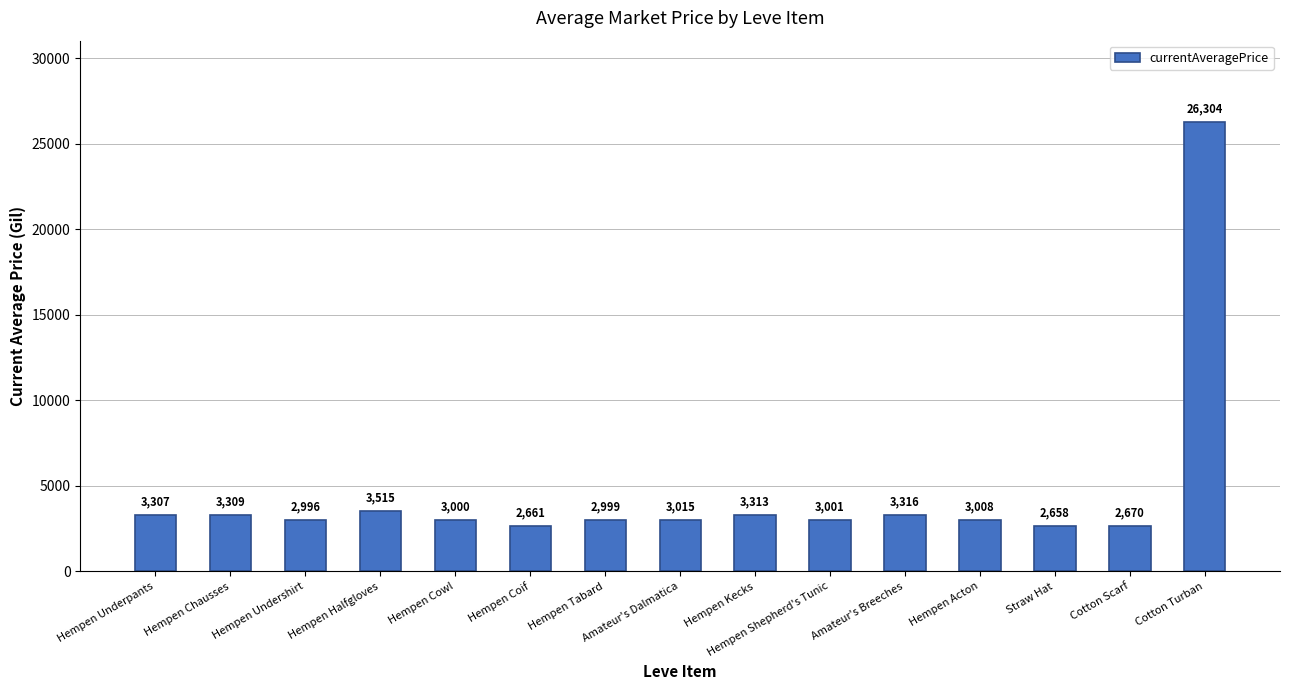

What is the change in value from Hempen Underpants to Hempen Shepherd's Tunic?

-306